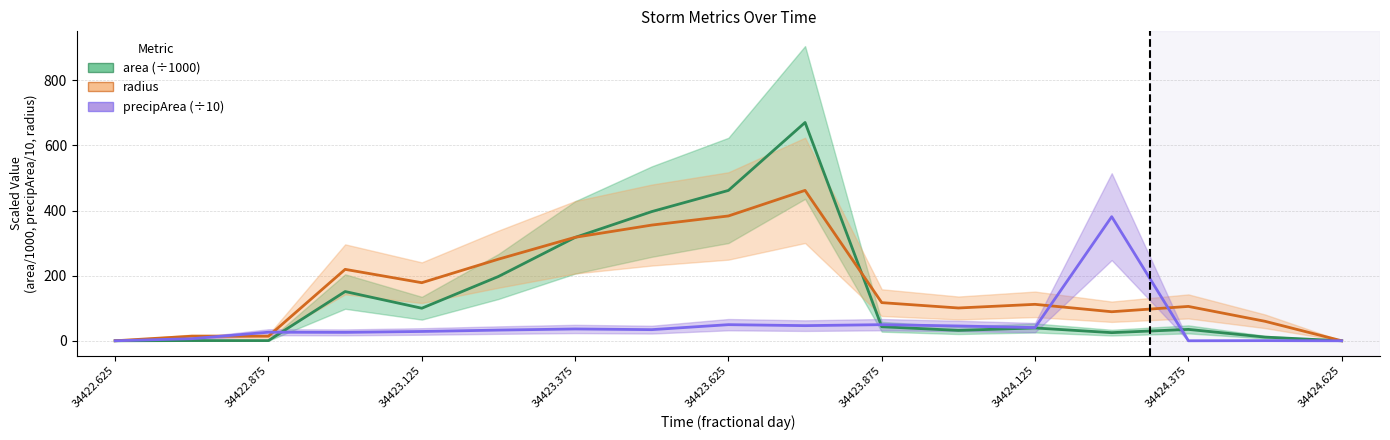

The value of precipArea at 34423.375 is 6.8. True or false?

False